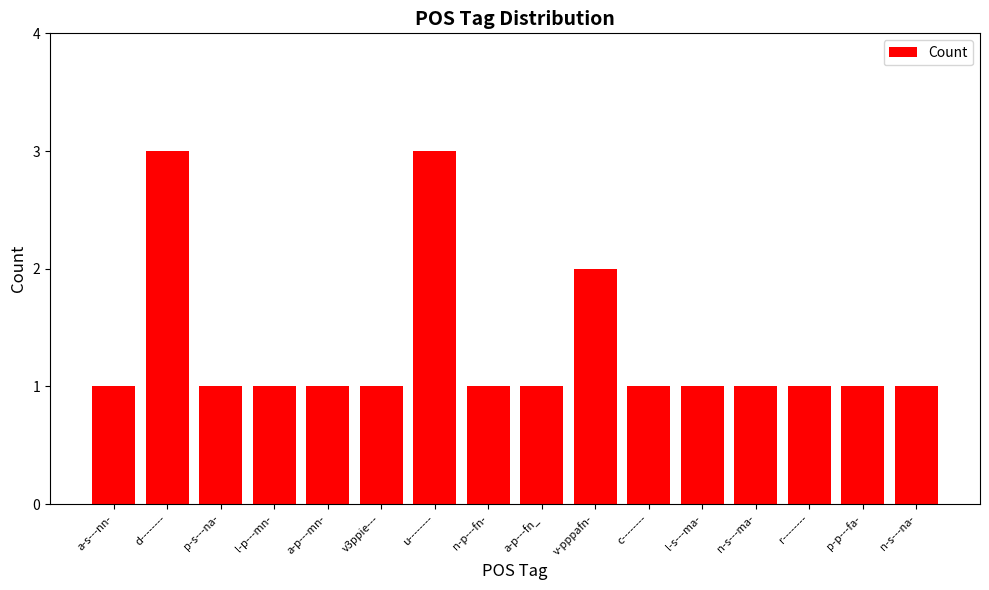

Between v-pppafn- and n-s---na-, which is larger?

v-pppafn-